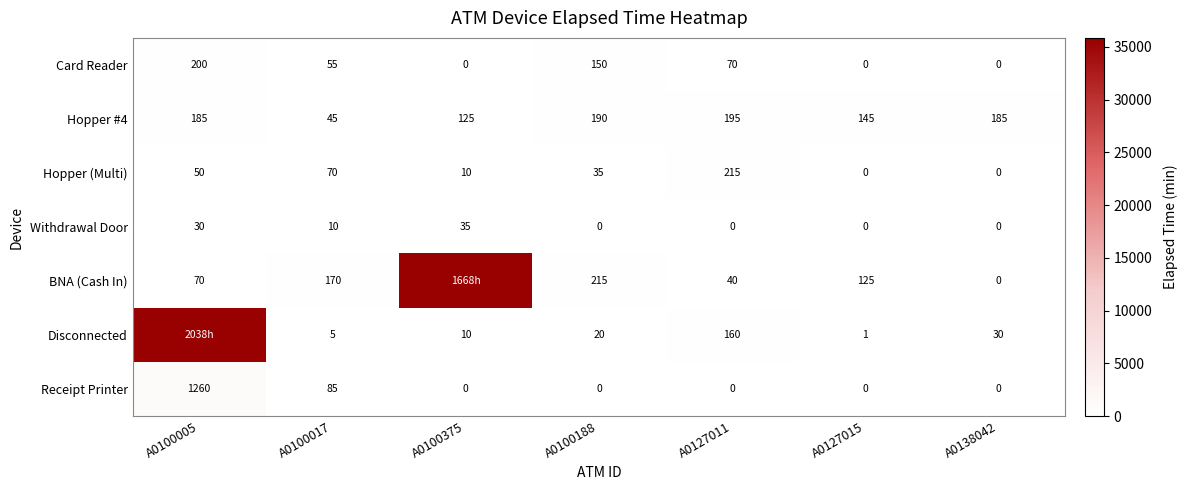

How many values in Withdrawal Door are above zero?

3